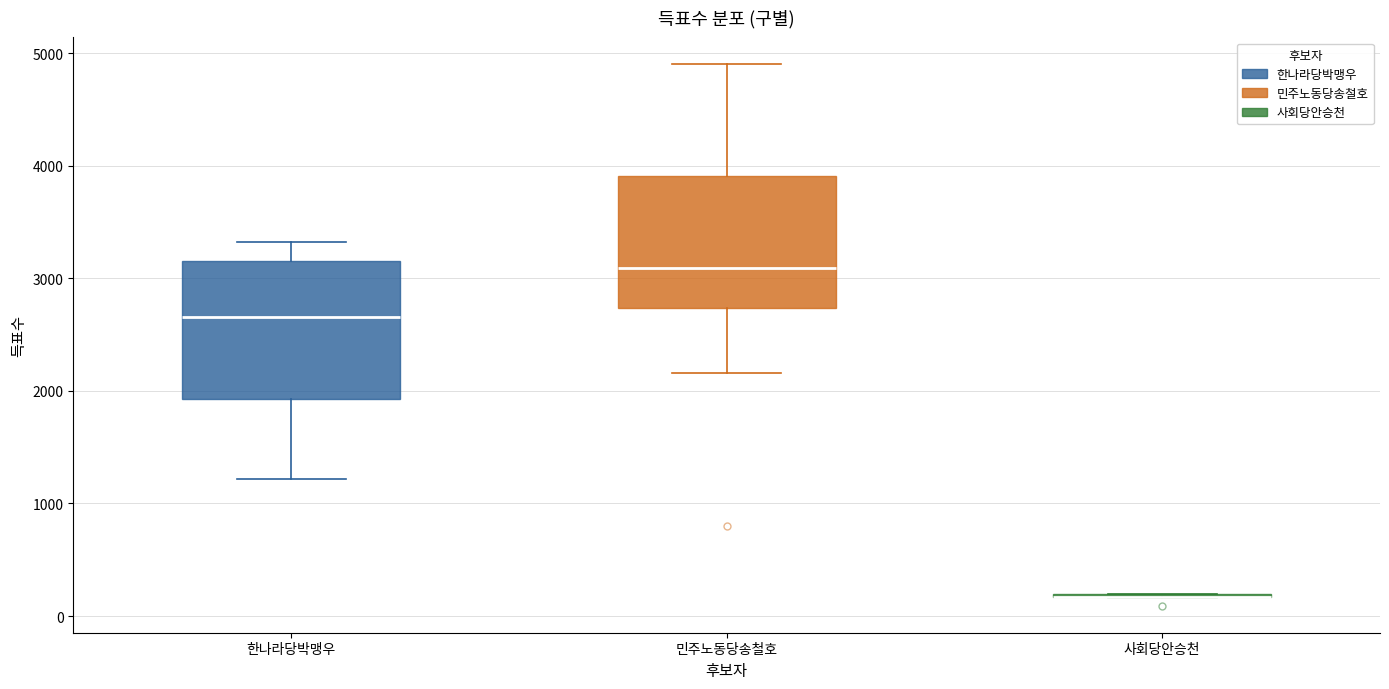

Reading left to right, transcribe this box plot: for each box, give where its median line is, the range the box spans, and where its two whiskers end, as read against the y-axis. The values are not printed on the chart, so give them approximately, as read against the axis.

한나라당박맹우: median 2700, box 1900 to 3200, whiskers 1200 to 3300
민주노동당송철호: median 3100, box 2700 to 3900, whiskers 2200 to 4900
사회당안승천: box collapsed to a line at 200, whiskers 200 to 200